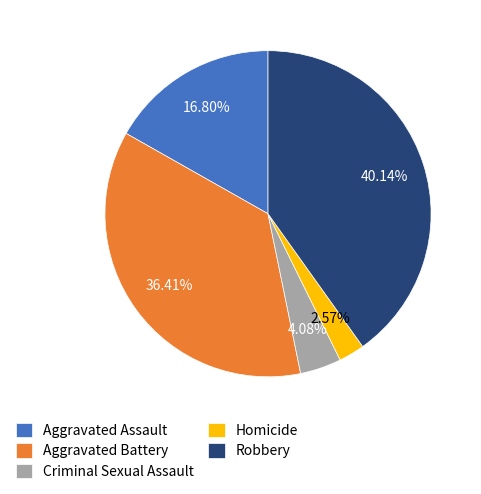

What is the largest slice in the pie chart?

Robbery